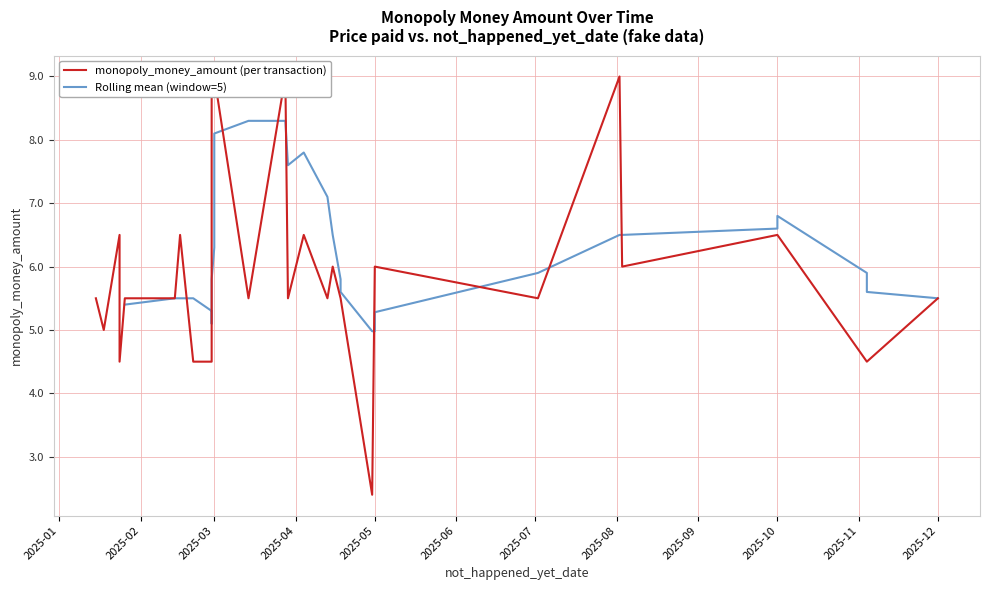

Does the chart have visible grid lines?

Yes